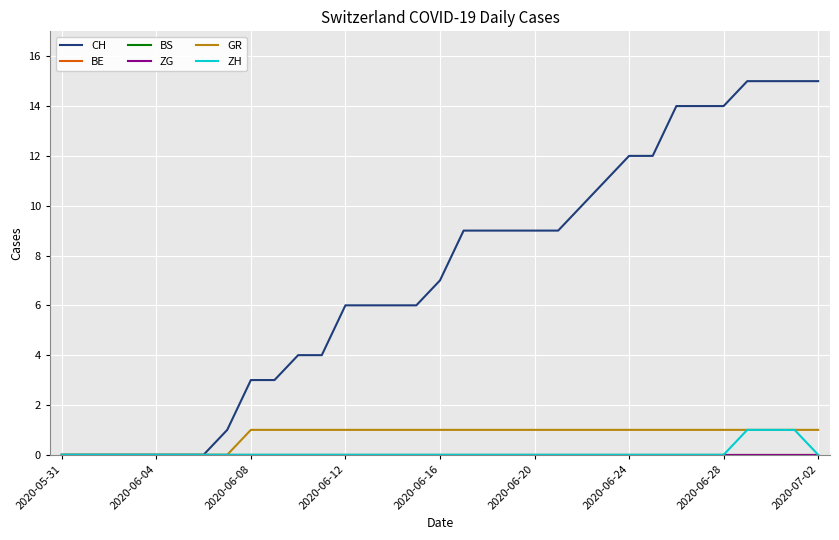

Does the chart display data point markers on the line(s)?

No